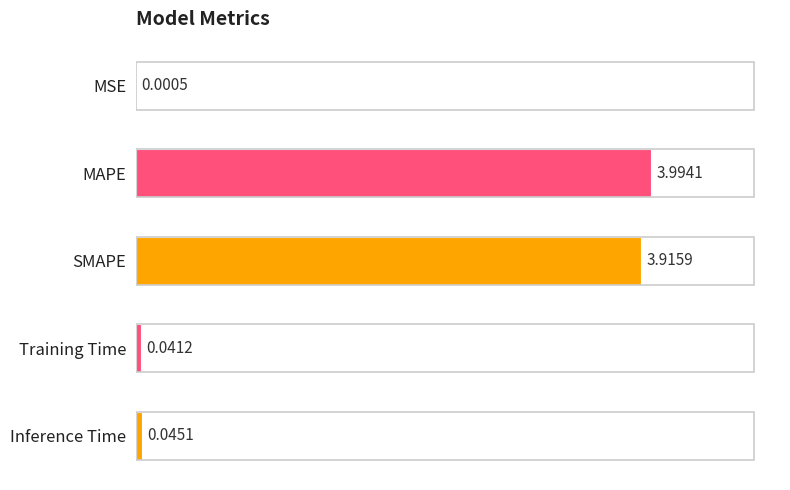

What is the greatest value displayed?

4.0